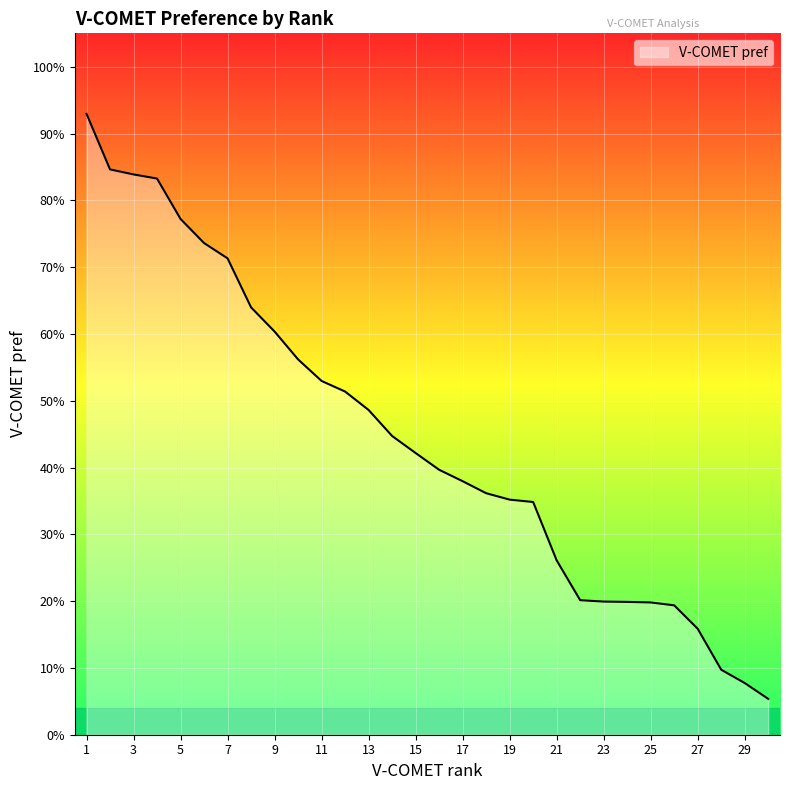

Is this an area chart (filled region under the line)?

Yes